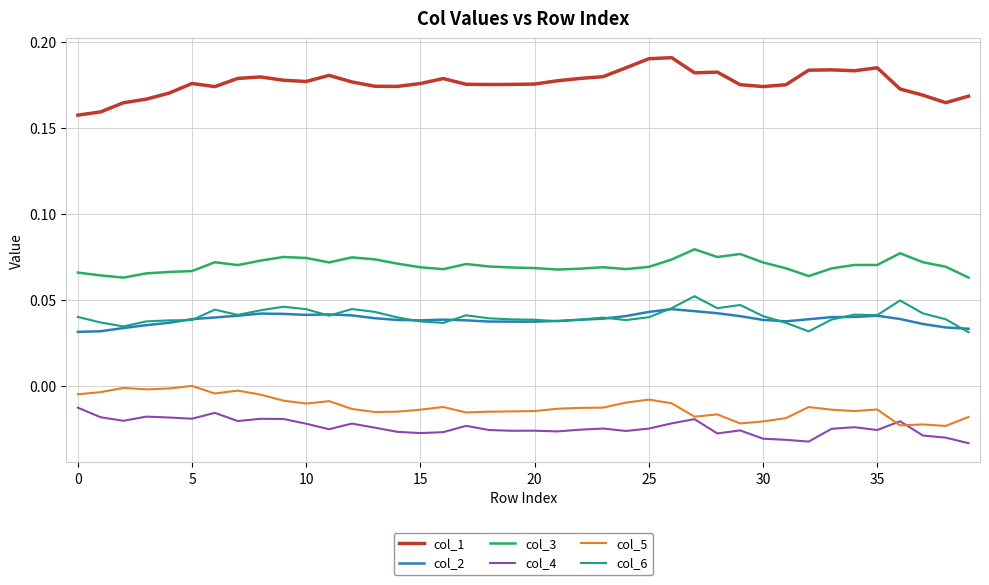

True or false: col_4 and col_3 cross at least once.

False